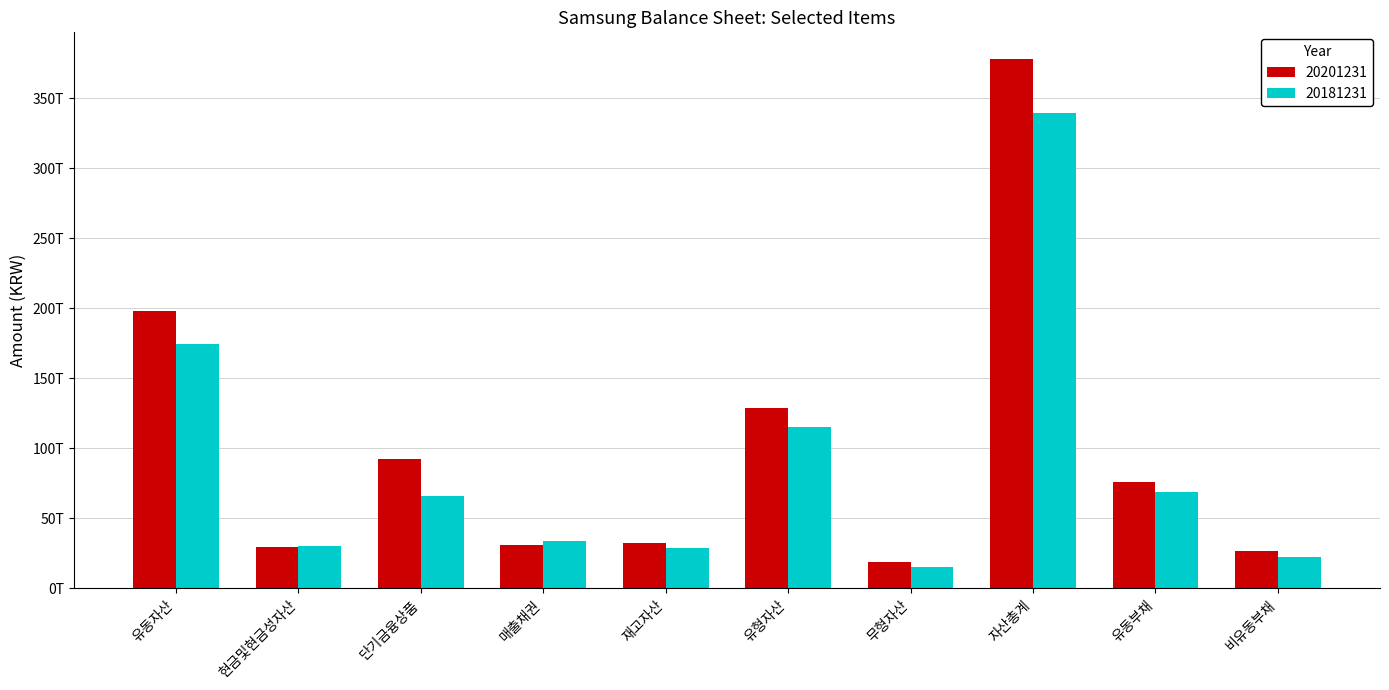

What are all the series names shown in the legend?

20201231, 20181231